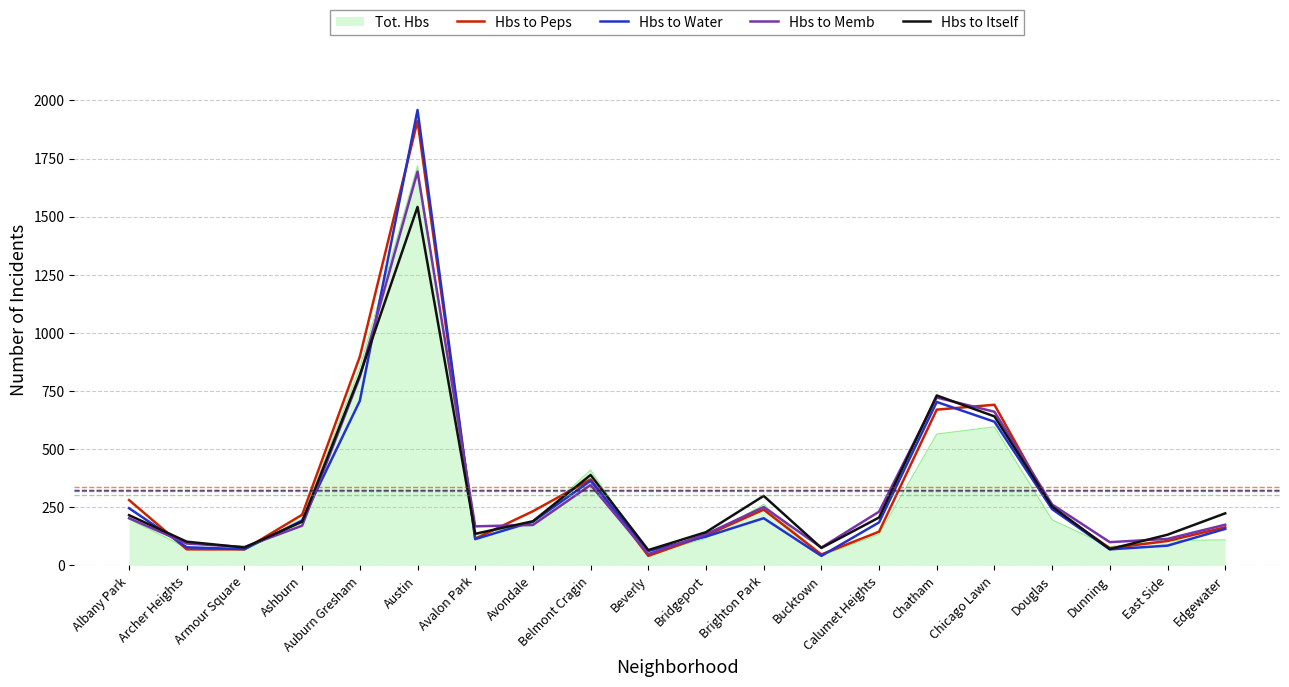

Is it true that Hbs to Water equals 193 at Ashburn?

True